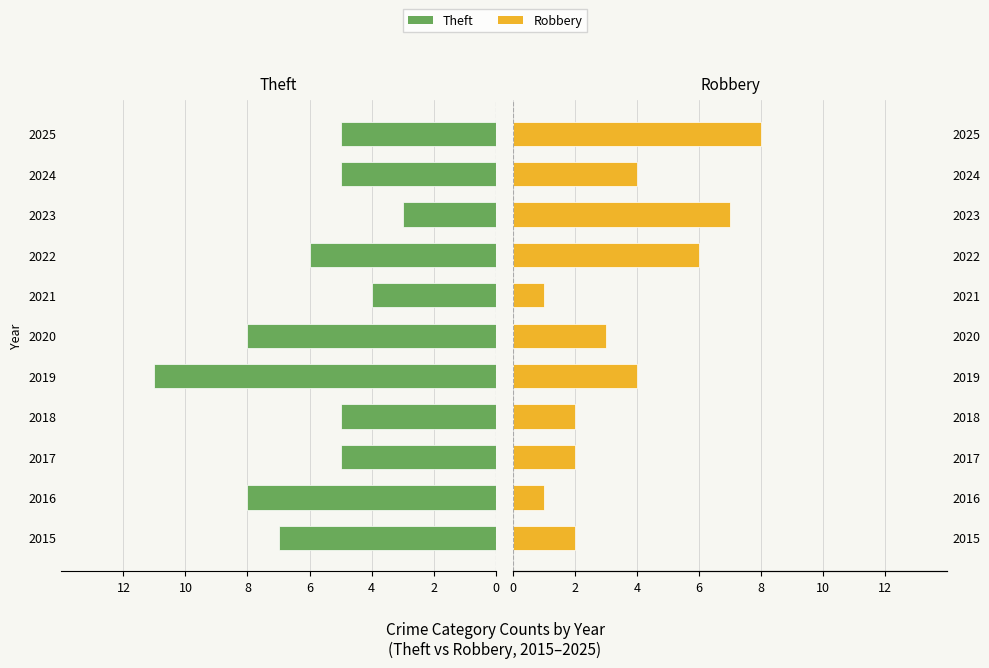

The Robbery series shows 3 at 2020. True or false?

True